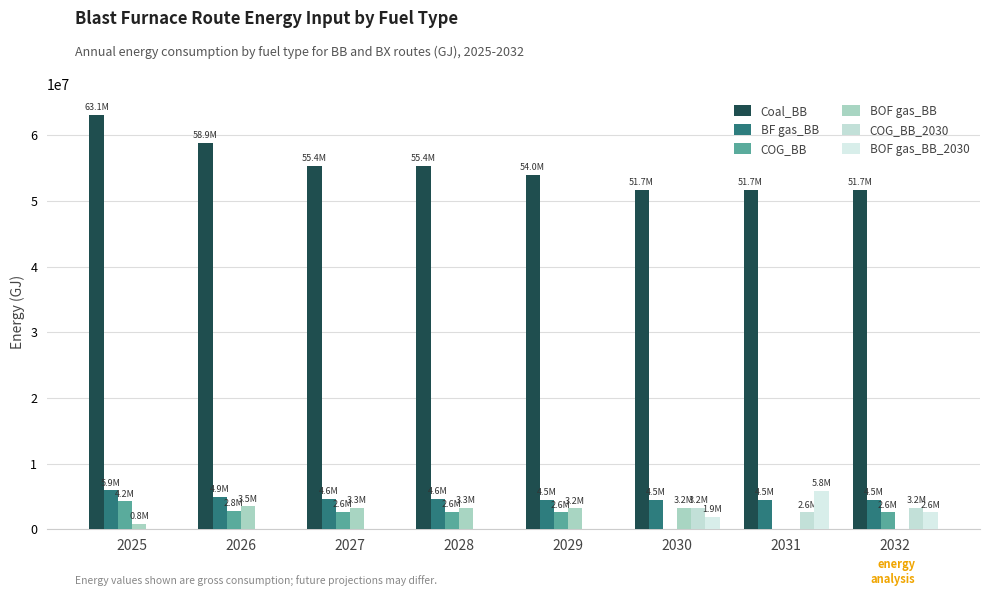

How many data points in Coal_BB are above 55398470?

4